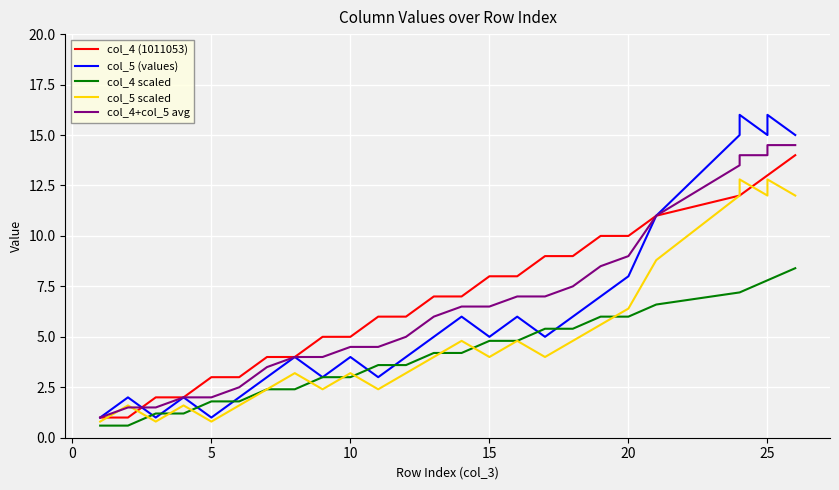

The col_4 (1011053) series shows 1.9 at 30. True or false?

False